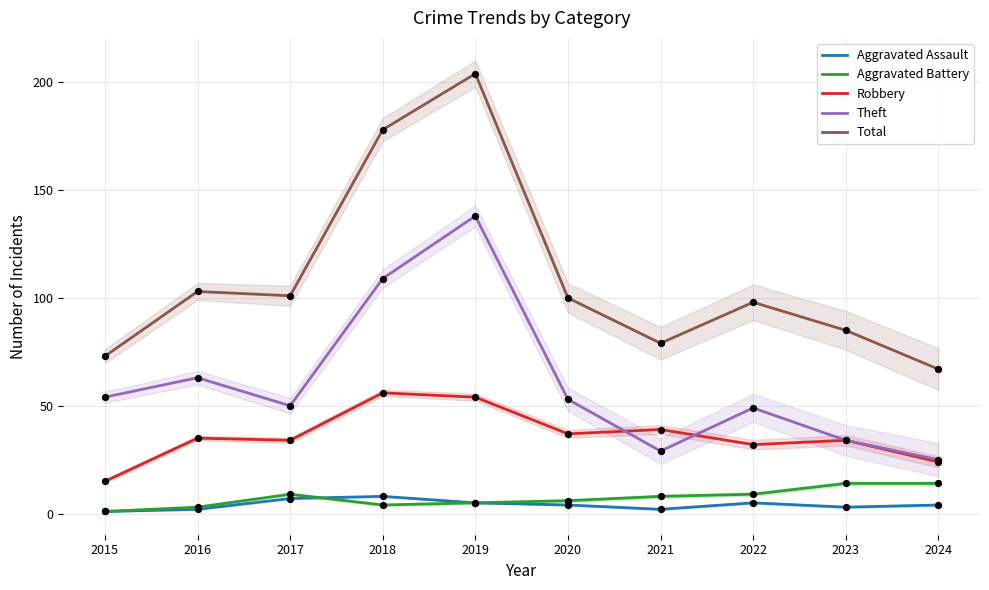

What is the total value across all series at 2016?

206